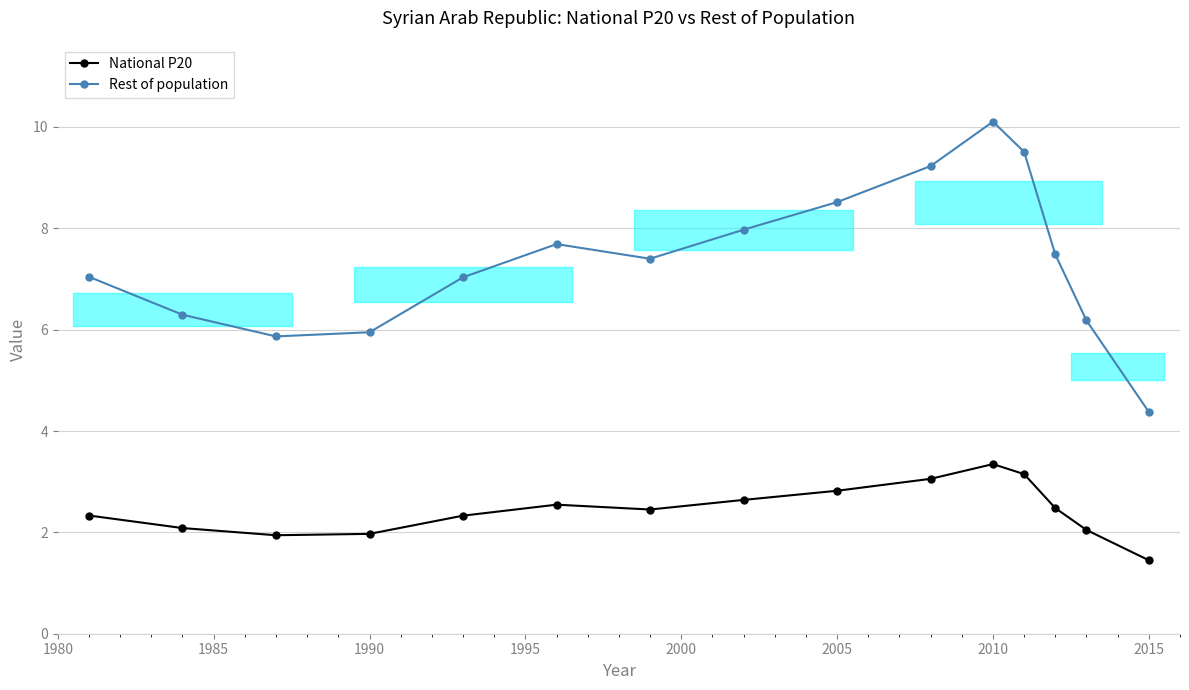

In Rest of population, how many points are higher than both neighbors (excluding endpoints)?

2